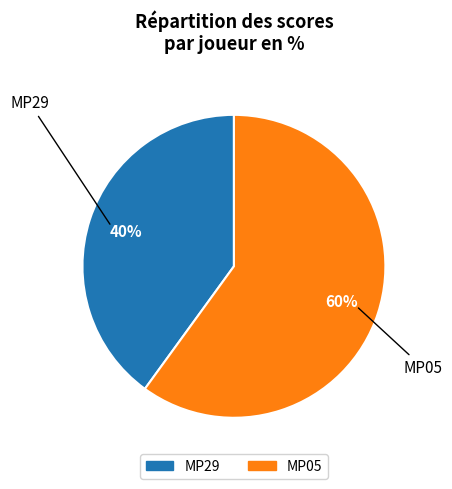

How many segments does this pie chart have?

2